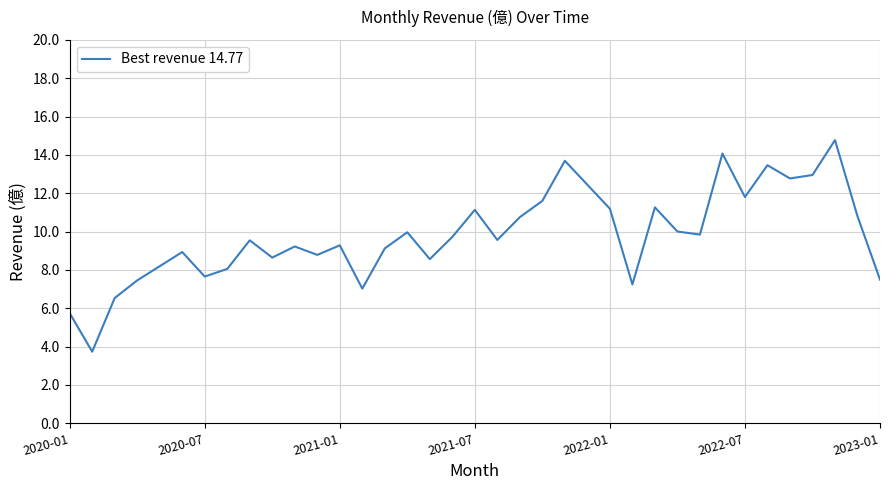

What is the smallest value displayed?

3.7